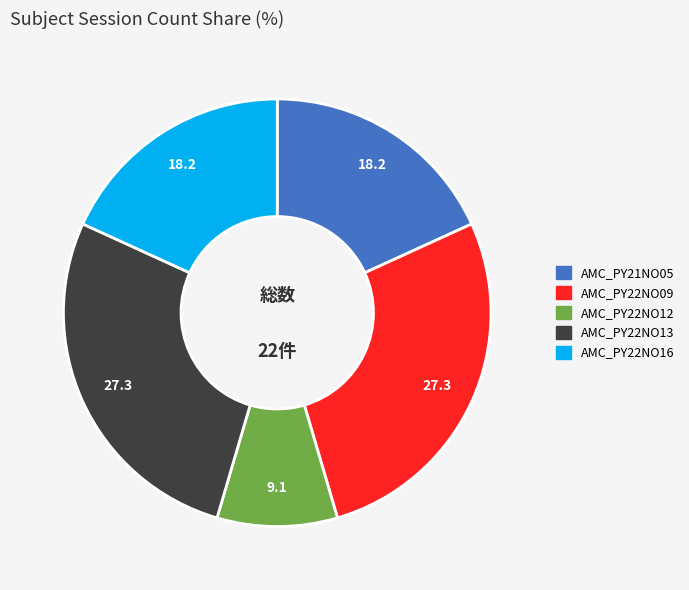

Is there any slice that represents more than half of the pie?

No